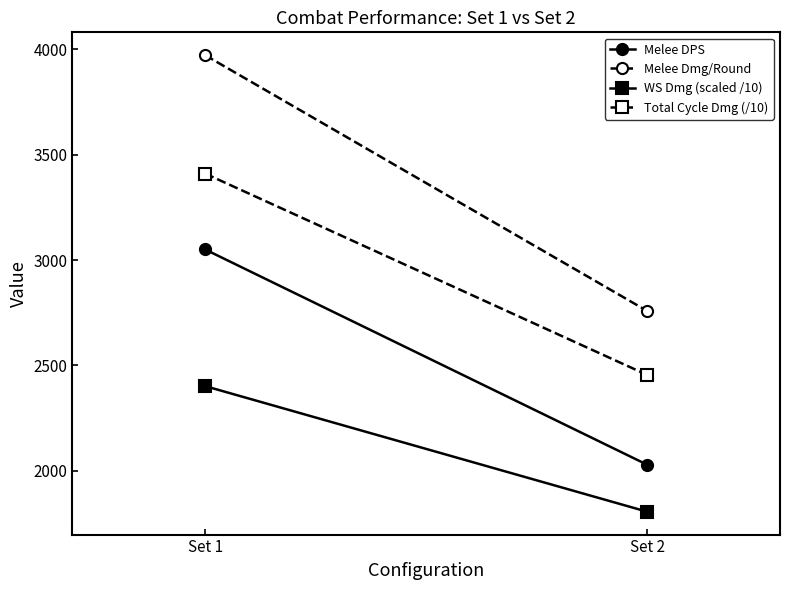

Which series changed the most between Set 1 and Set 2?

Melee Dmg/Round